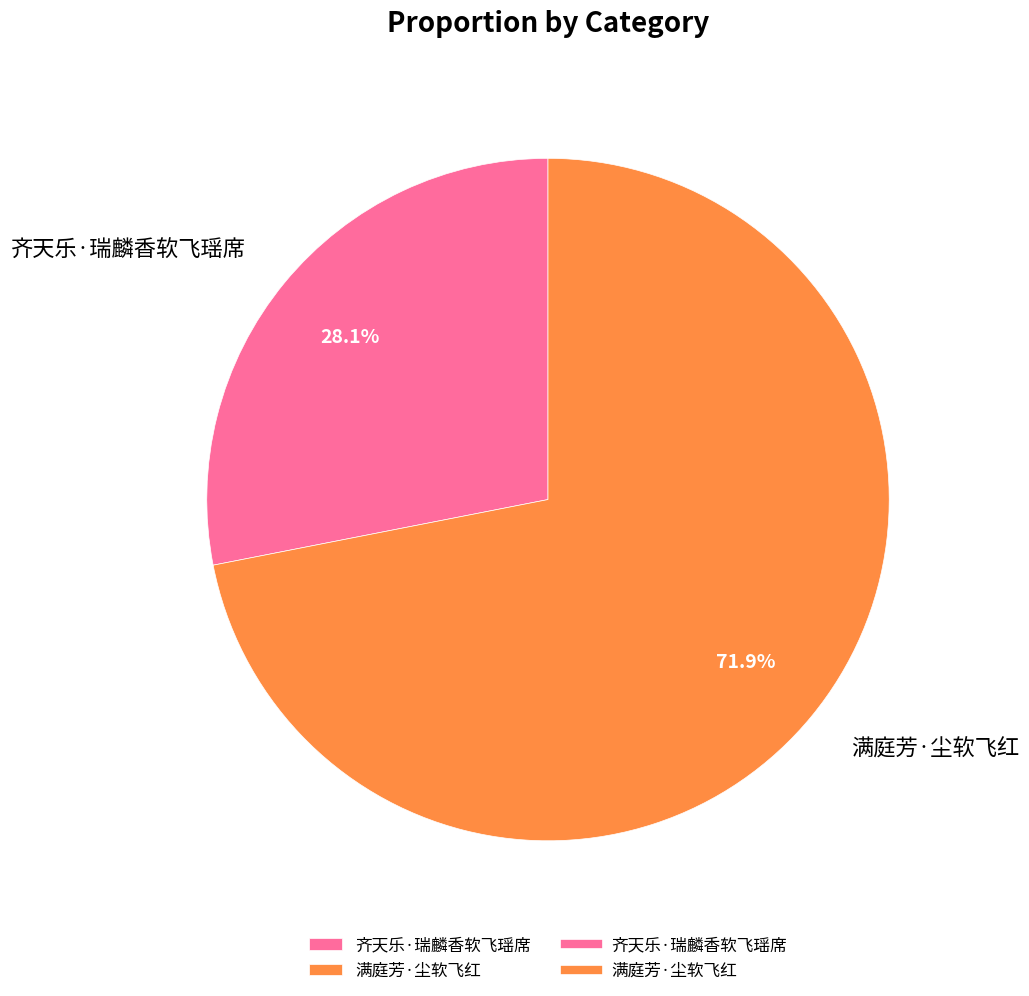

Is it true that 齐天乐·瑞麟香软飞瑶席 is 28% of the pie?

True